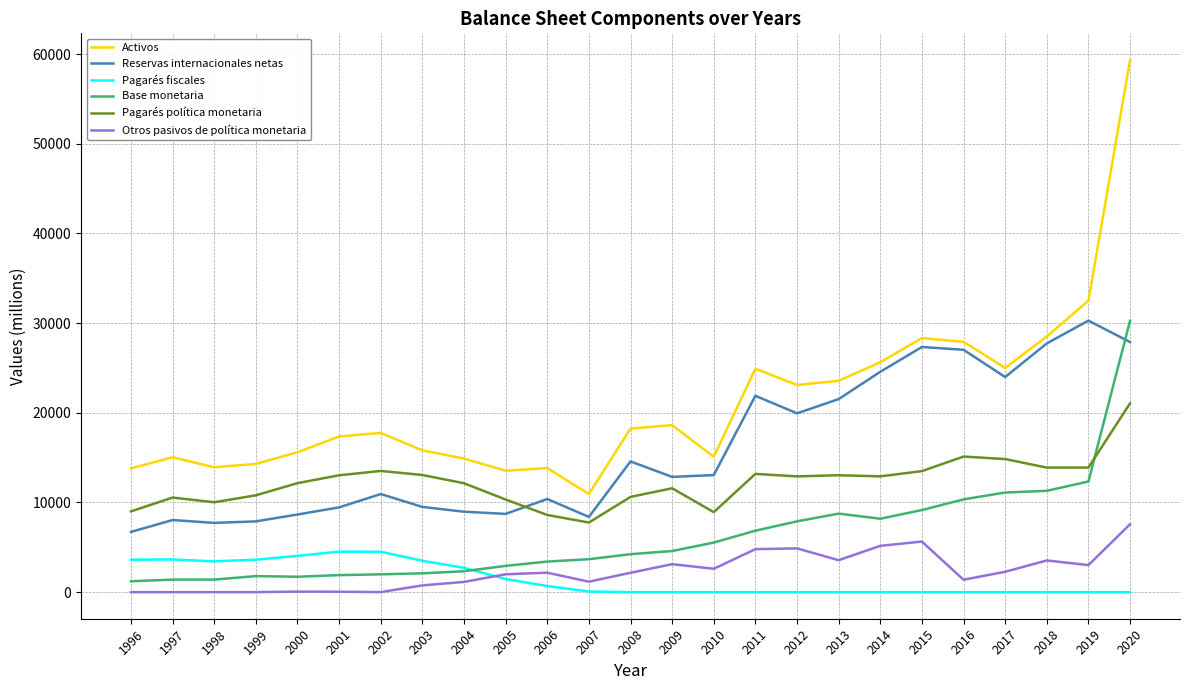

What is the maximum value shown in the chart?

59339